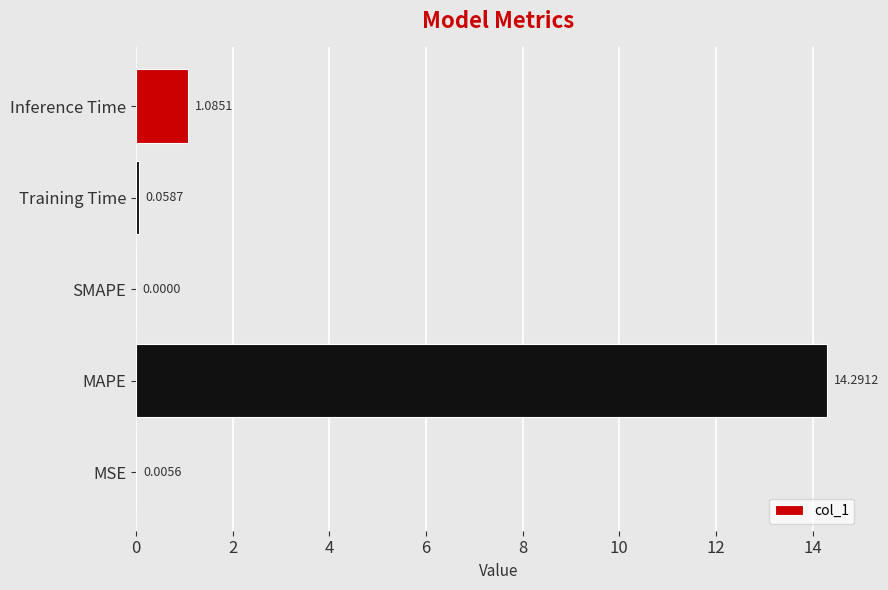

Which category has the highest value across all series?

MAPE